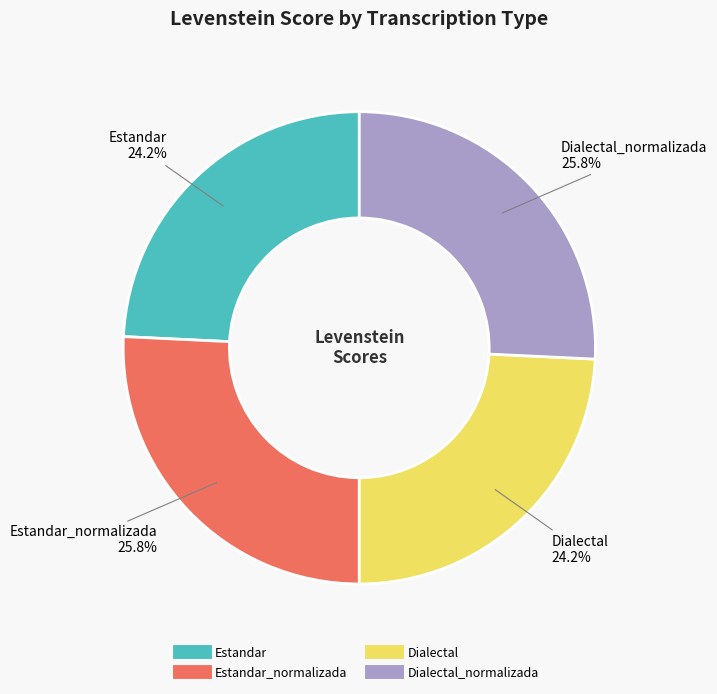

Does any single category account for the majority?

No